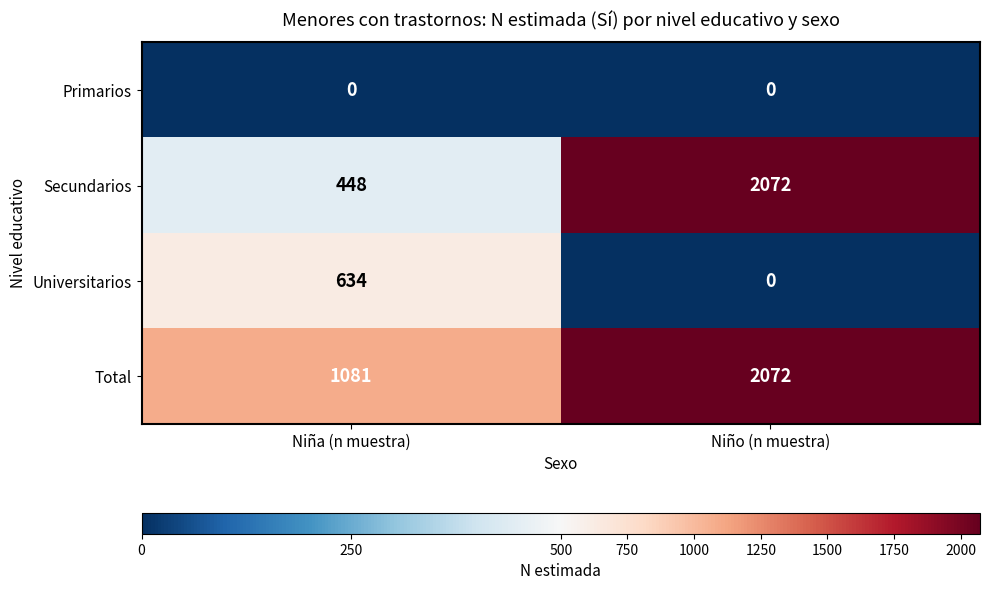

Which series changed the most between Niña (n muestra) and Niño (n muestra)?

Secundarios